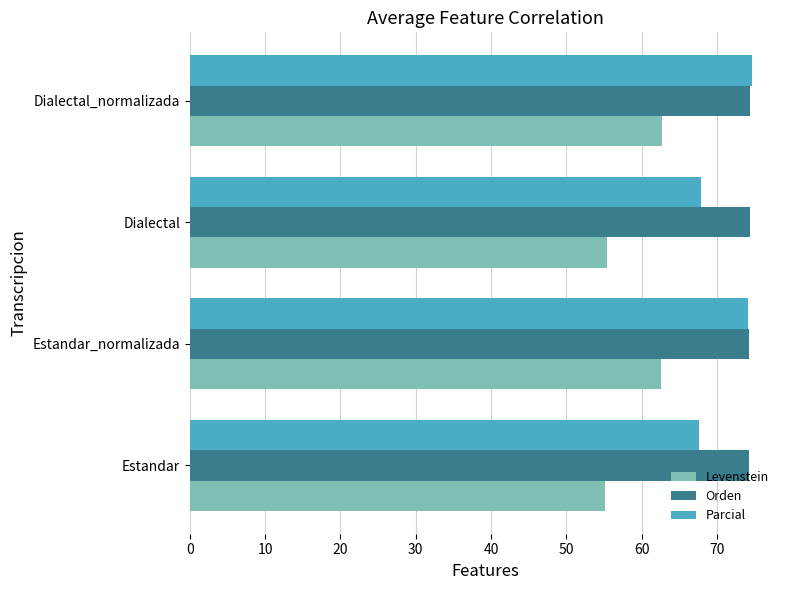

Rank the series at Estandar from lowest to highest value.

Levenstein, Parcial, Orden